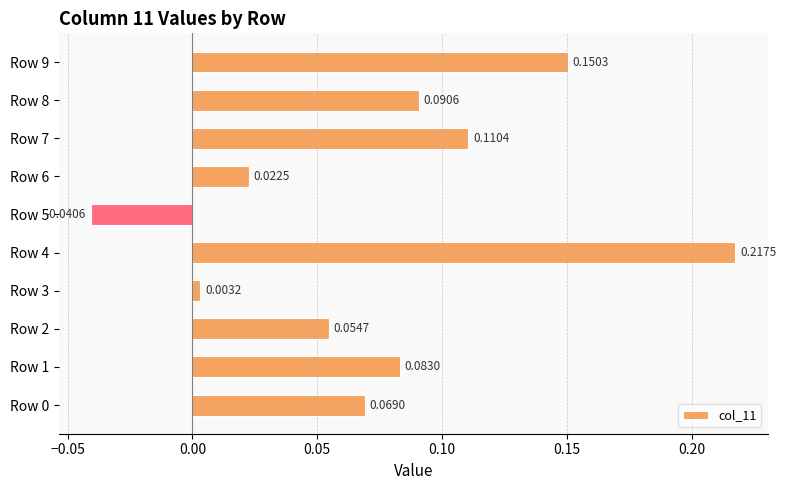

Which category has the highest value across all series?

Row 4